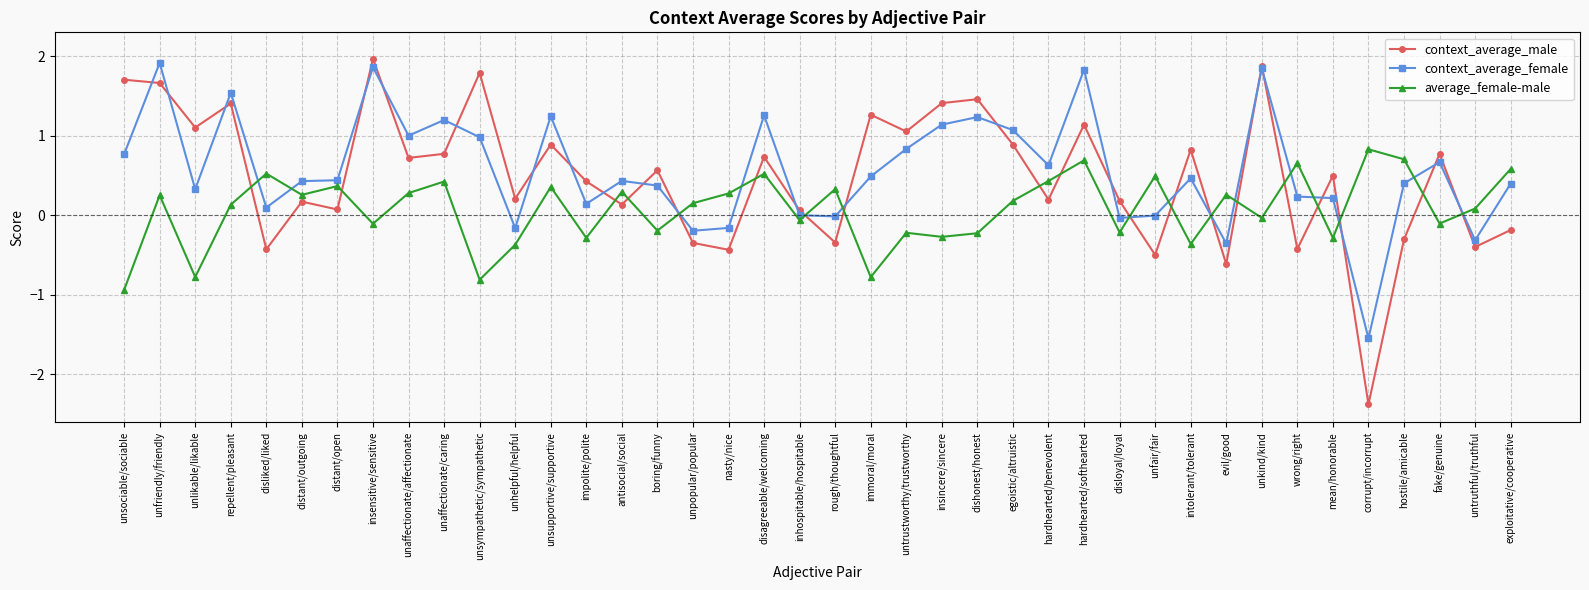

What is the value of the context_average_male point at the 36th from the left?

-2.4